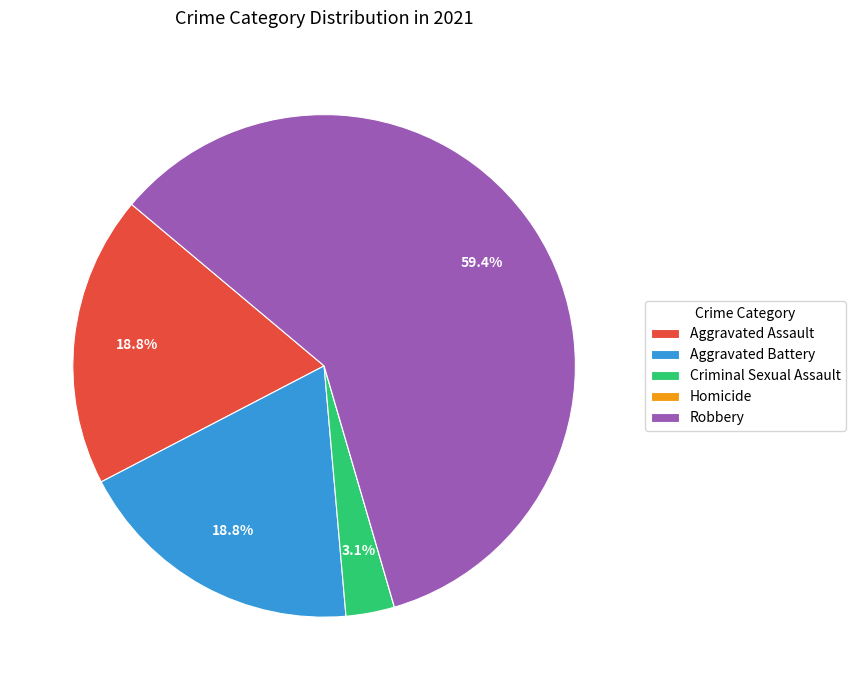

What is the largest slice in the pie chart?

Robbery